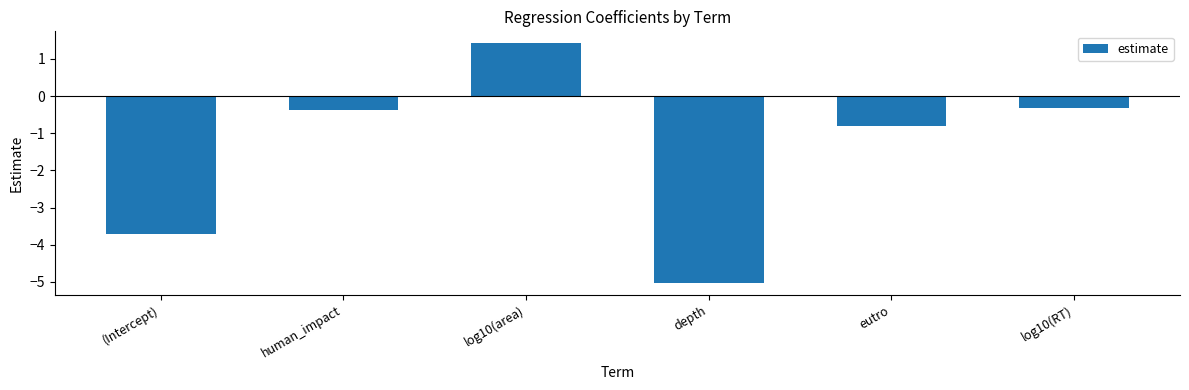

How many bars are there in total?

6